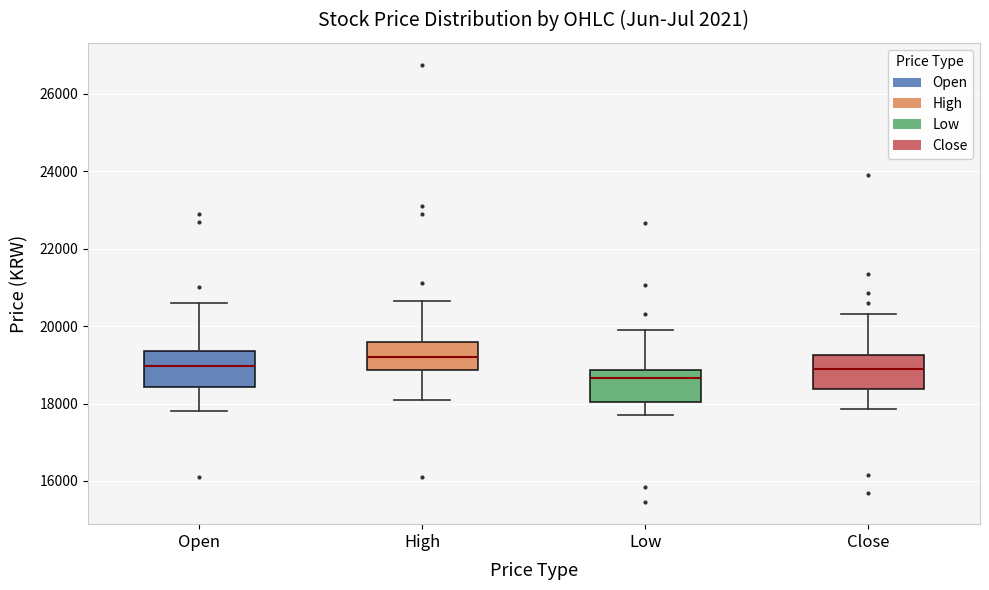

Reading left to right, transcribe this box plot: for each box, give where its median line is, the range the box spans, and where its two whiskers end, as read against the y-axis. The values are not printed on the chart, so give them approximately, as read against the axis.

Open: median 19000, box 18400 to 19400, whiskers 17800 to 20600
High: median 19200, box 18800 to 19600, whiskers 18200 to 20600
Low: median 18600, box 18000 to 18800, whiskers 17800 to 20000
Close: median 19000, box 18400 to 19200, whiskers 17800 to 20400